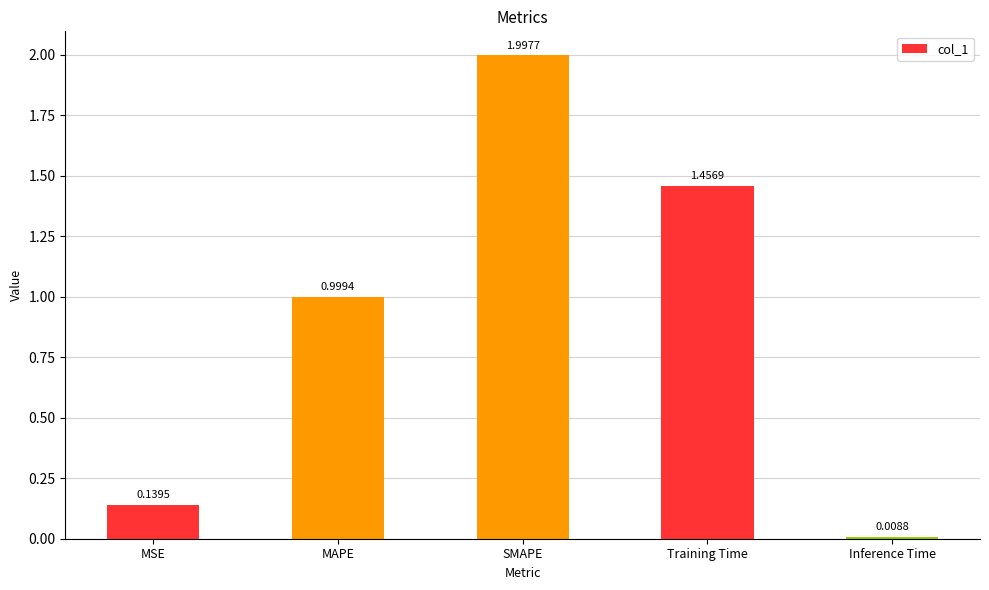

Which label corresponds to the smallest value in the chart?

Inference Time